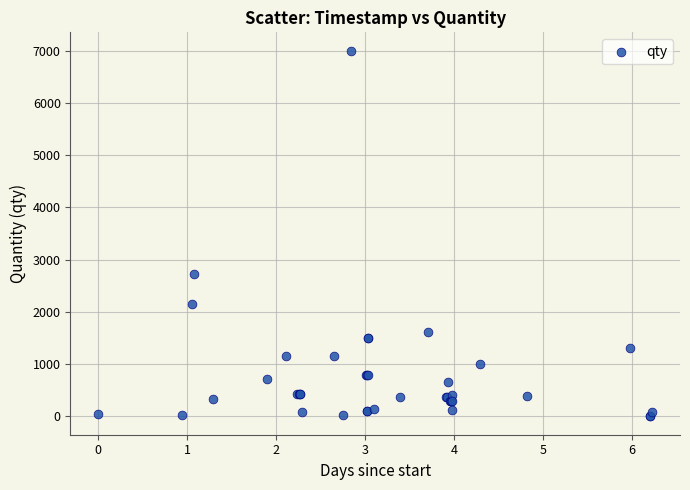

What Y value in the scatter plot is closest to 3500?

2731